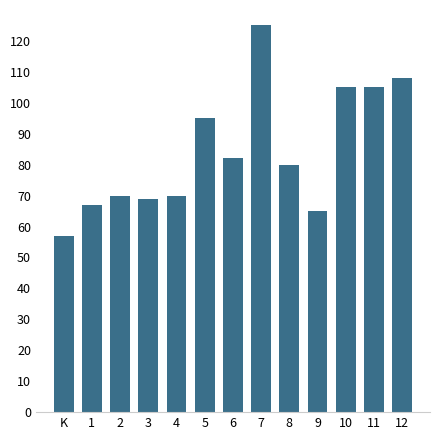

At which label does the data first exceed 80?

5